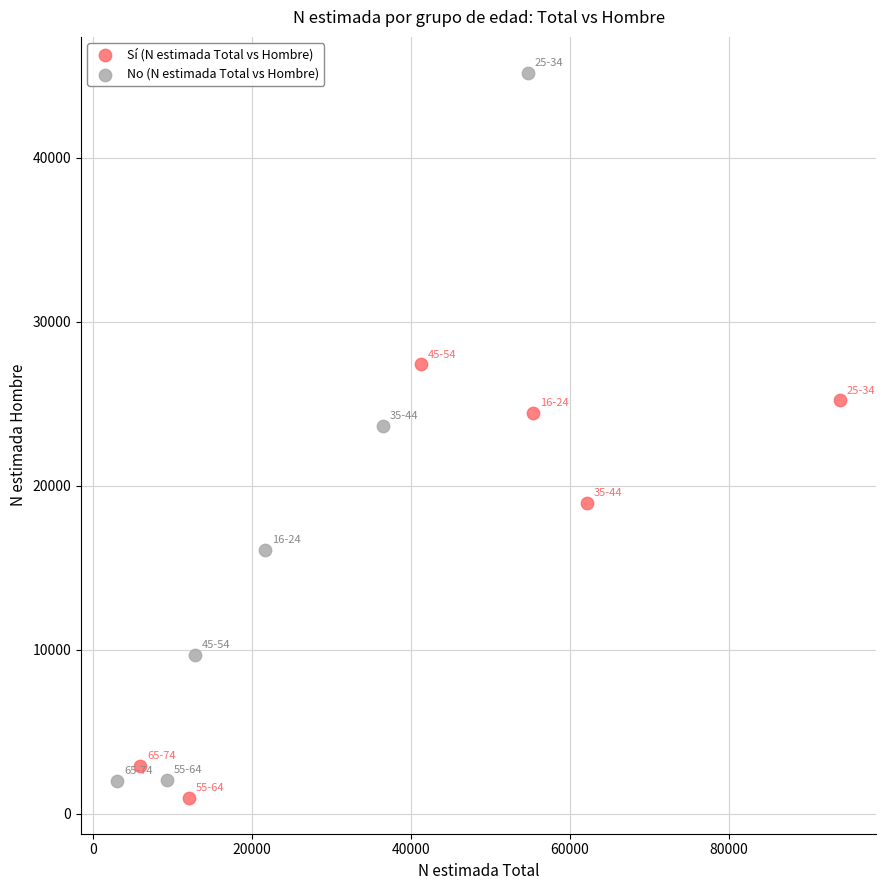

Which series contains the highest Y value?

No (N estimada Total vs Hombre)